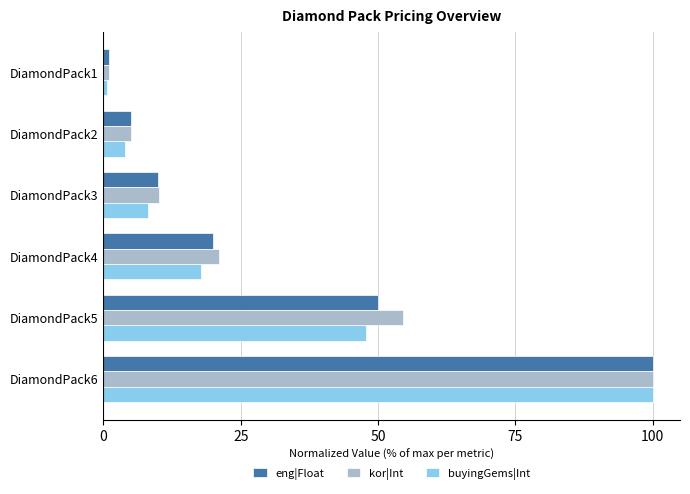

Is it true that eng|Float equals 50.0 at DiamondPack5?

True